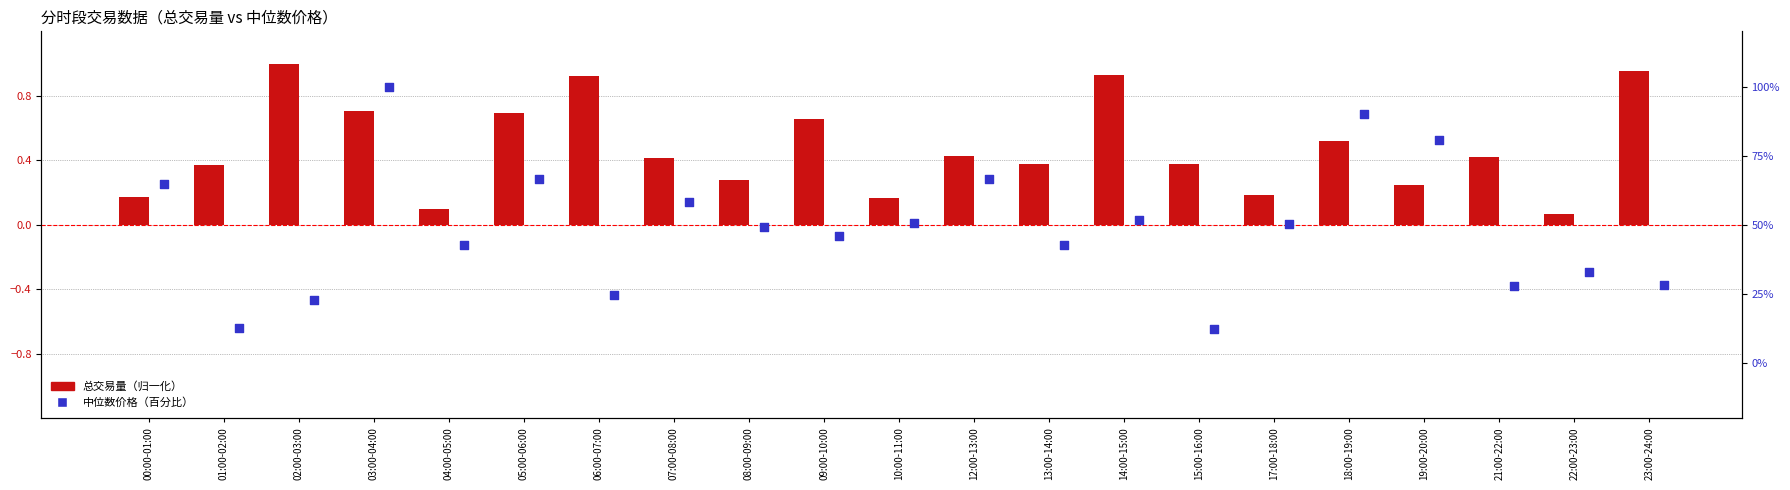

What are all the series names shown in the legend?

总交易量, 中位数价格